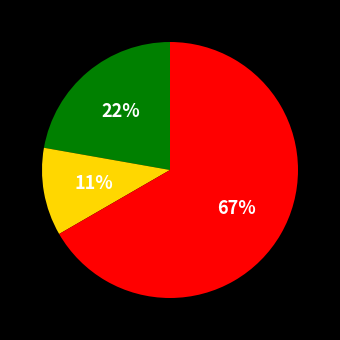

Is there any slice that represents more than half of the pie?

Yes